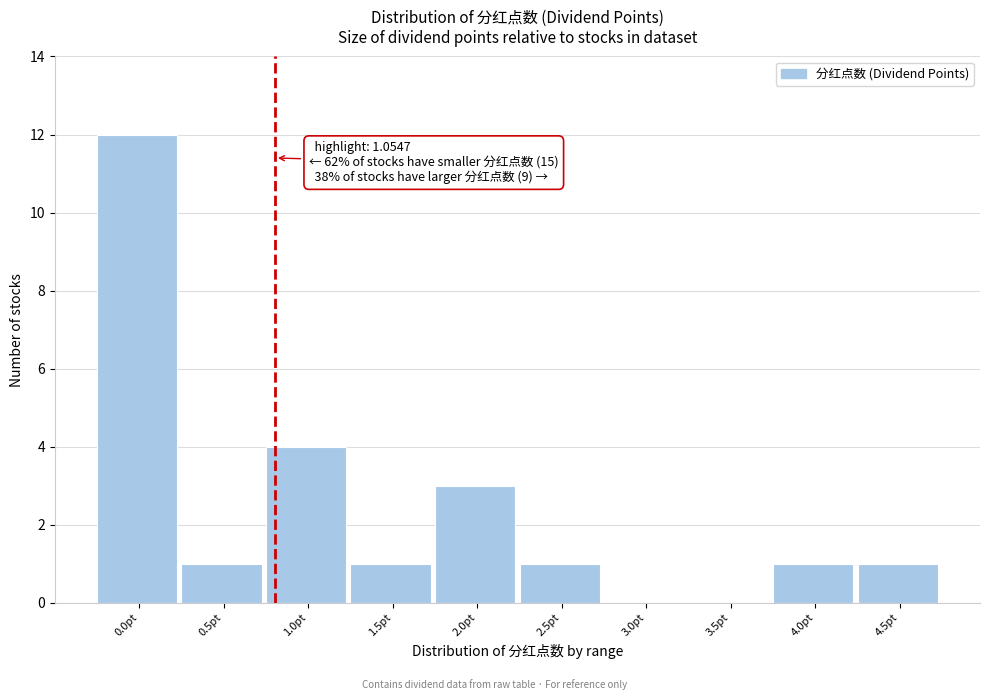

Reading left to right, transcribe all the data shown in this chart.

0.0pt=12	0.5pt=1	1.0pt=4	1.5pt=1	2.0pt=3	2.5pt=1	3.0pt=0	3.5pt=0	4.0pt=1	4.5pt=1